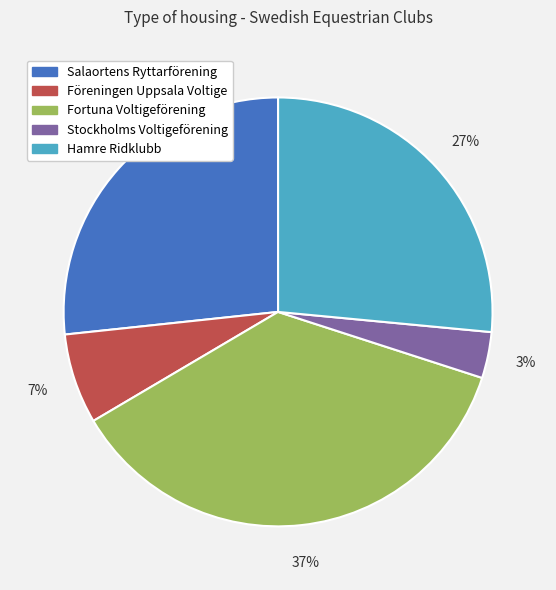

Does Stockholms Voltigeförening represent more than half of the total?

No